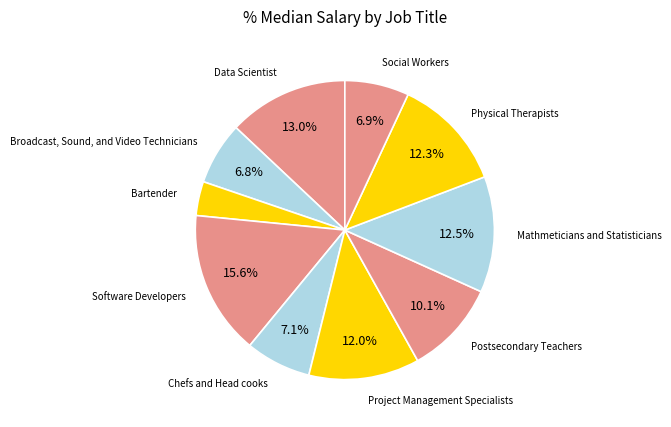

To the nearest percent, what is the difference between the largest and smallest slice percentages?

12%